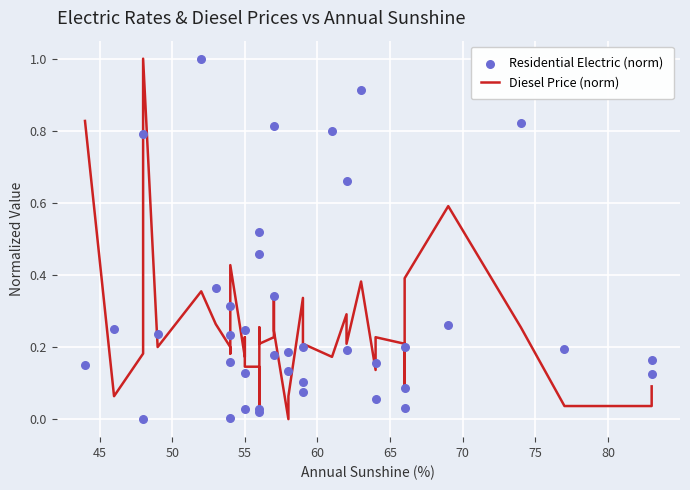

Is the value of Residential Electric (norm) at 70 greater than the value of Diesel Price (norm) at 12?

Yes